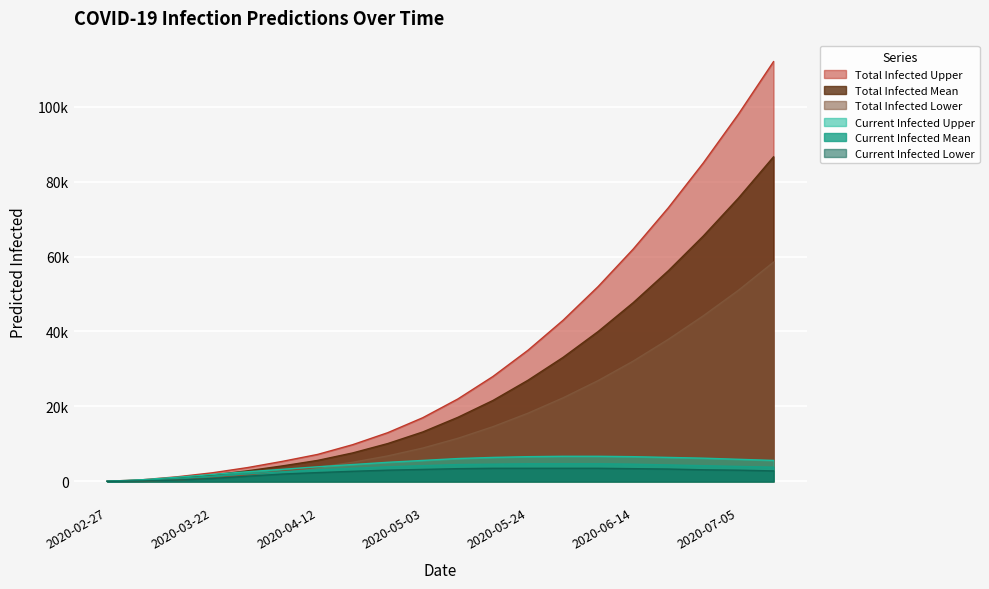

Which category has the lowest value across all series?

2020-02-27